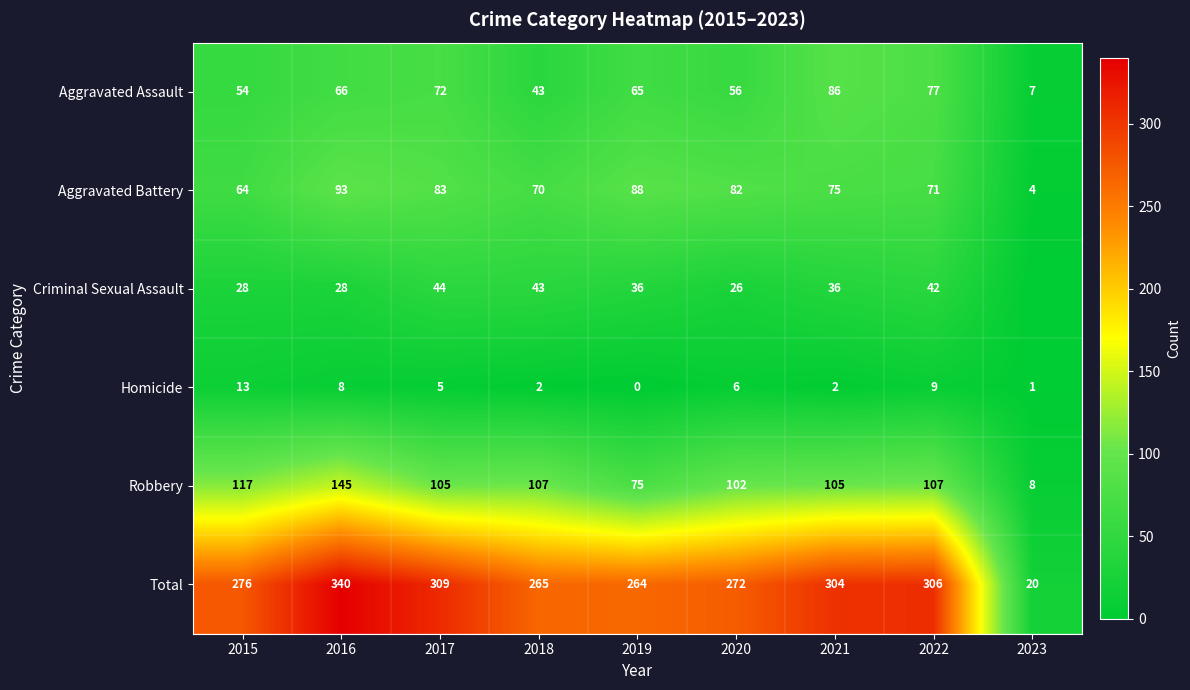

What is the total value across all series at 2016?

680